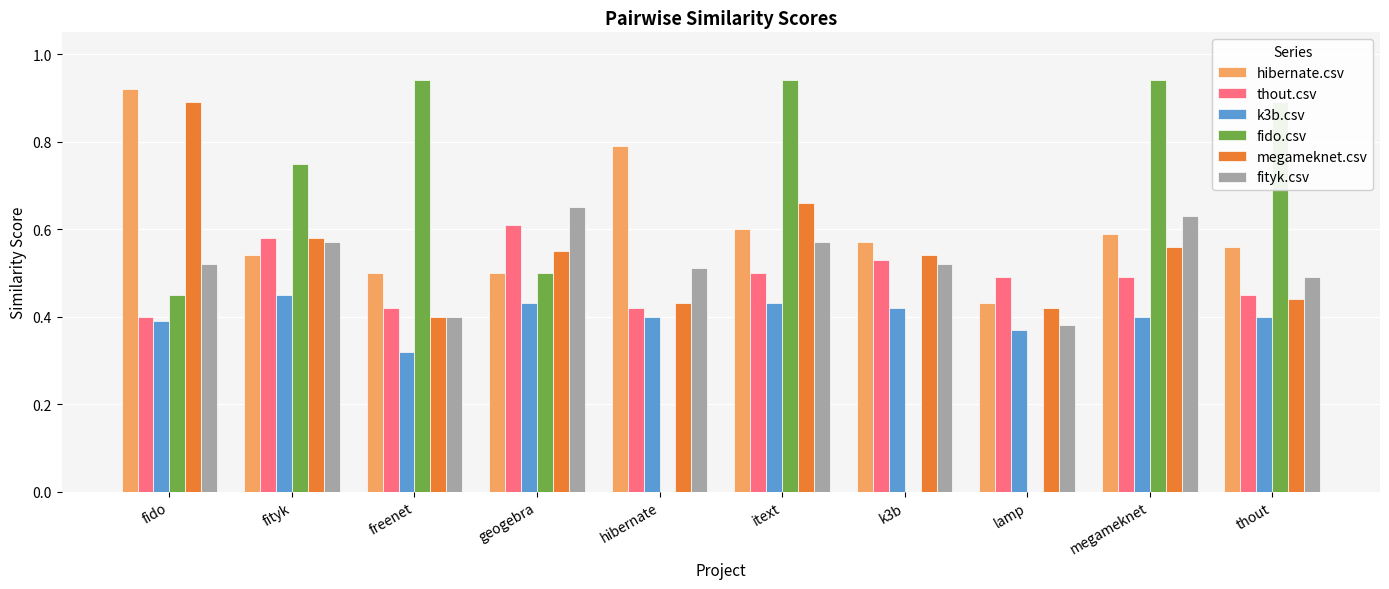

What is the sum of all megameknet.csv values?

5.5